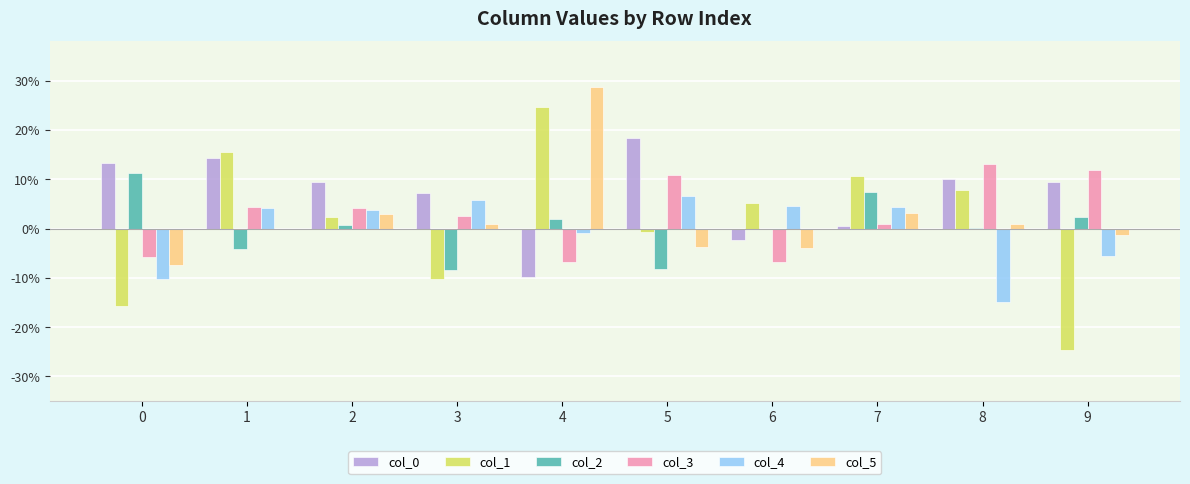

Are the bars horizontal?

No